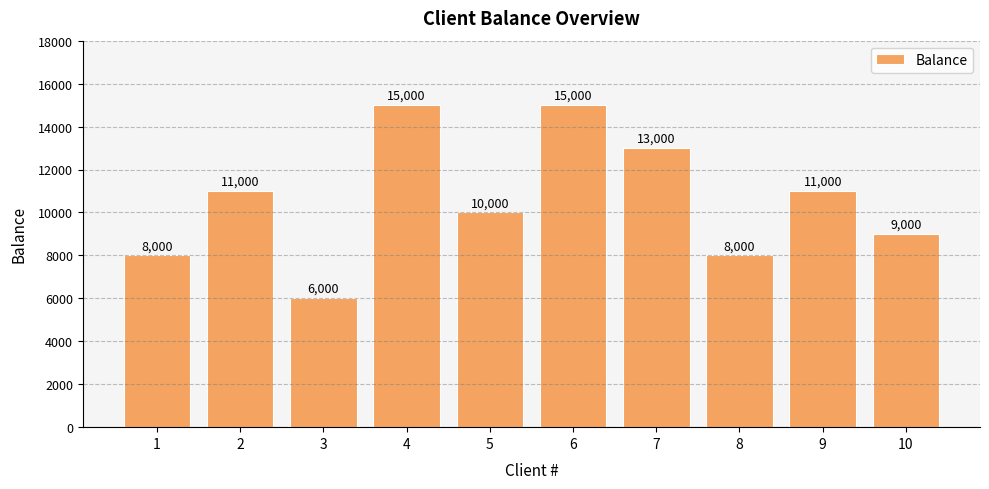

Reading right to left, list all the values displayed in this chart.

10=9000	9=11000	8=8000	7=13000	6=15000	5=10000	4=15000	3=6000	2=11000	1=8000